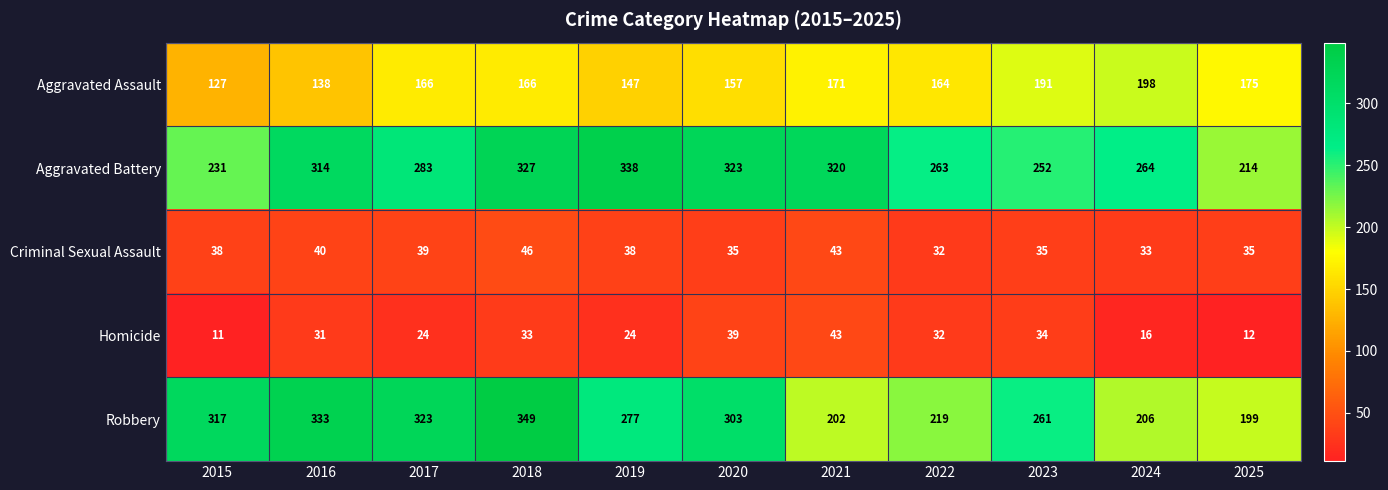

Count the number of data series in this chart.

5